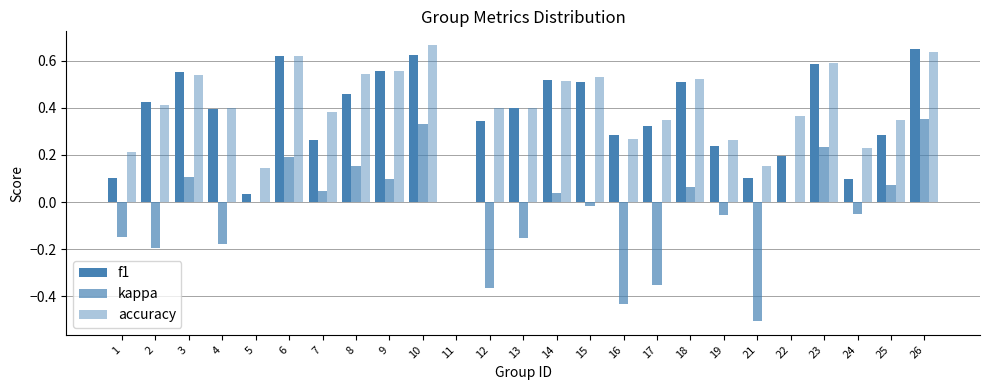

What is the difference between the highest and lowest values at 5?

0.1